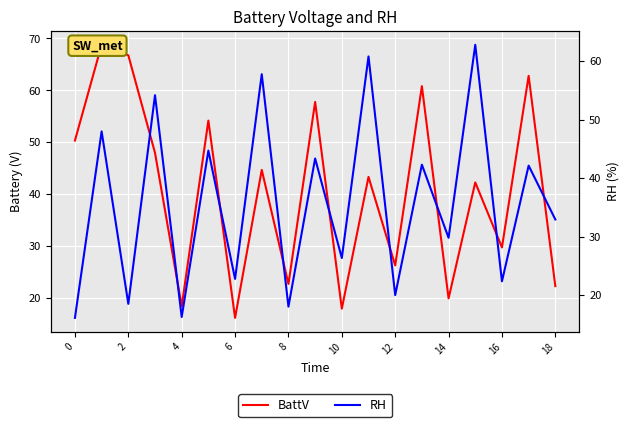

Is the value of RH at 2 greater than the value of BattV at 18?

No